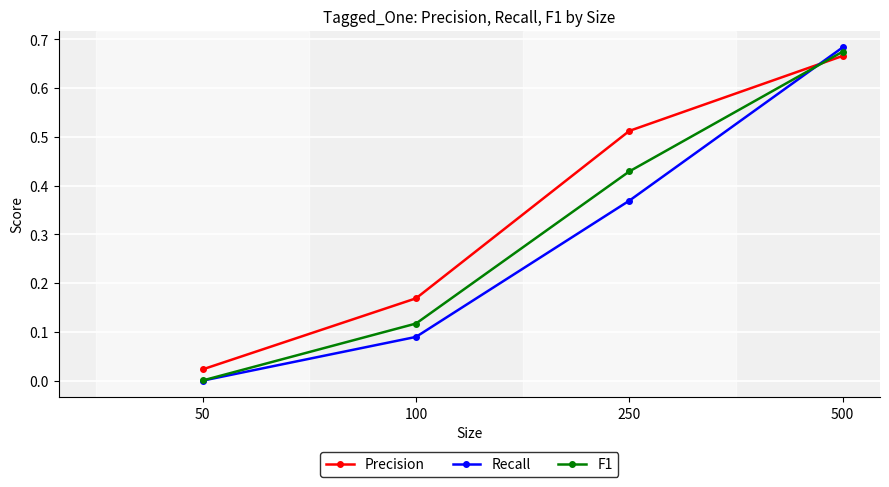

Does the chart have visible grid lines?

Yes